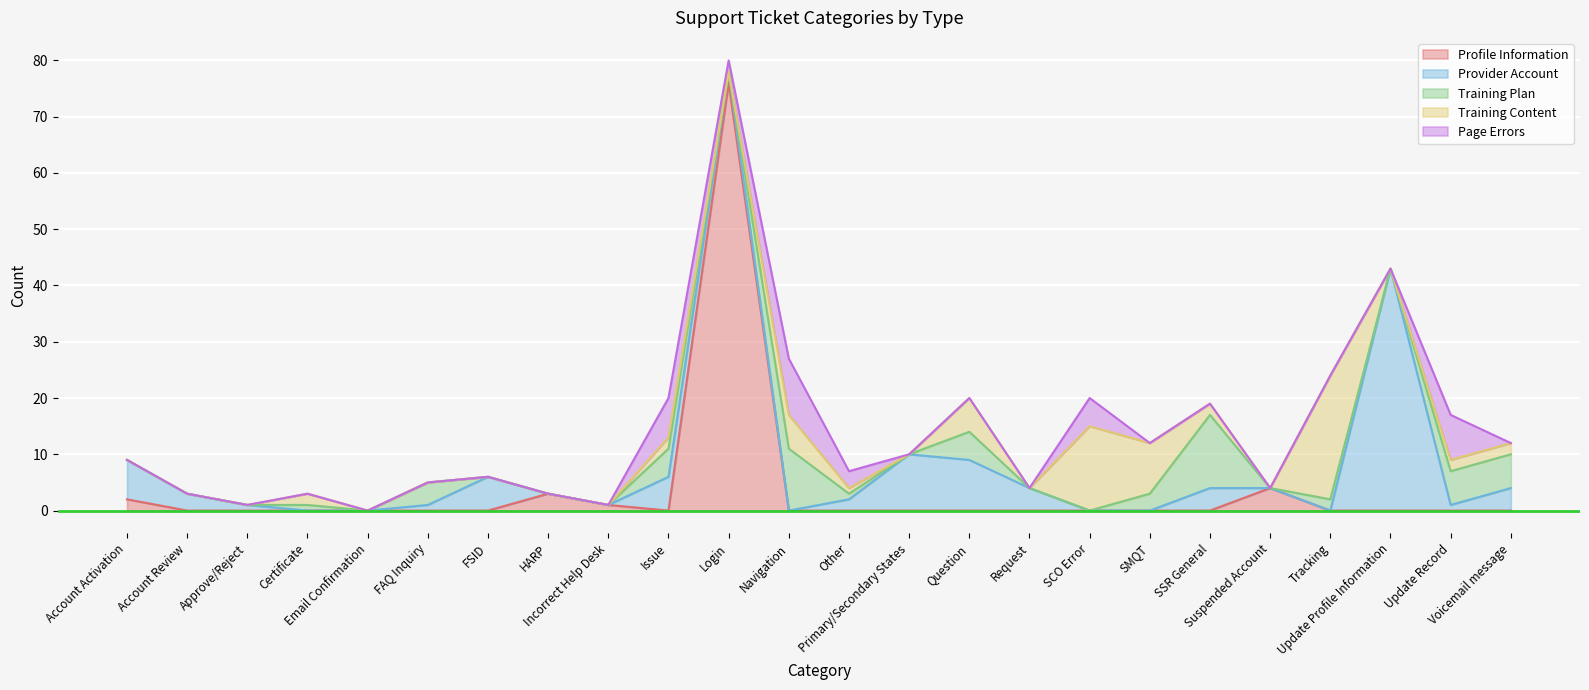

Is the value of Training Content at SCO Error greater than the value of Training Plan at Login?

Yes